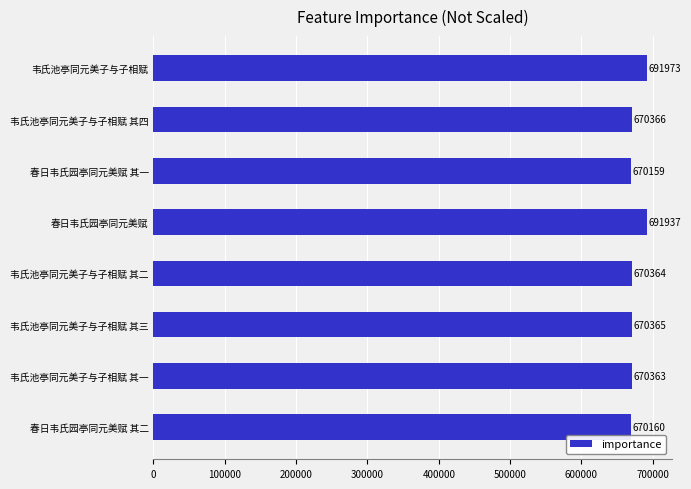

The chart shows a value of 670365 at 韦氏池亭同元美子与子相赋 其三. True or false?

True